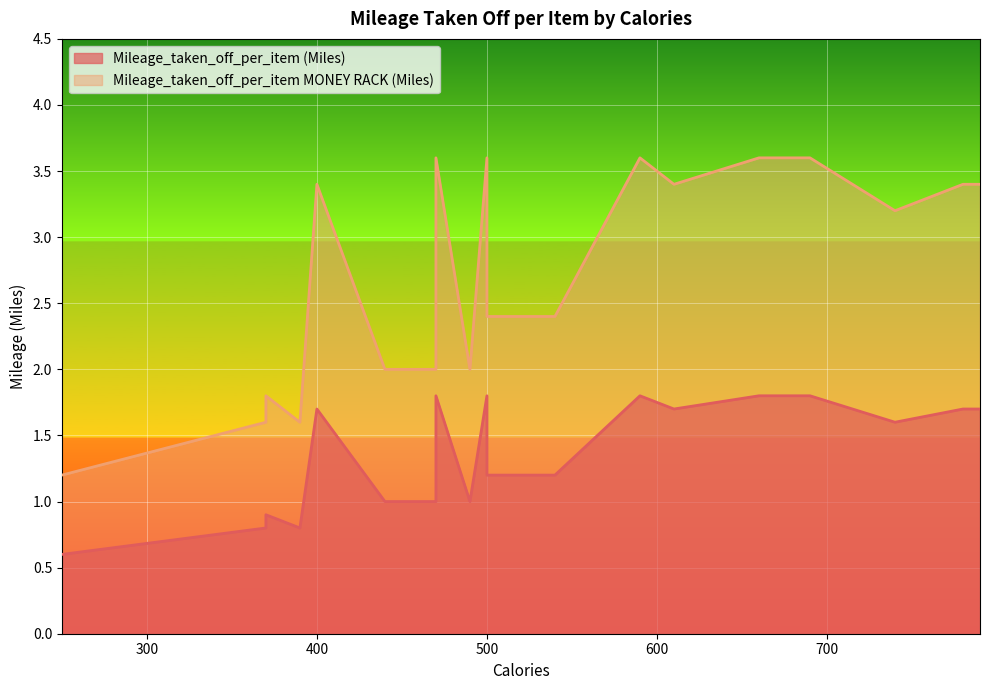

Rank the series by their maximum value, from lowest to highest.

Mileage_taken_off_per_item (Miles), Mileage_taken_off_per_item MONEY RACK (Miles)